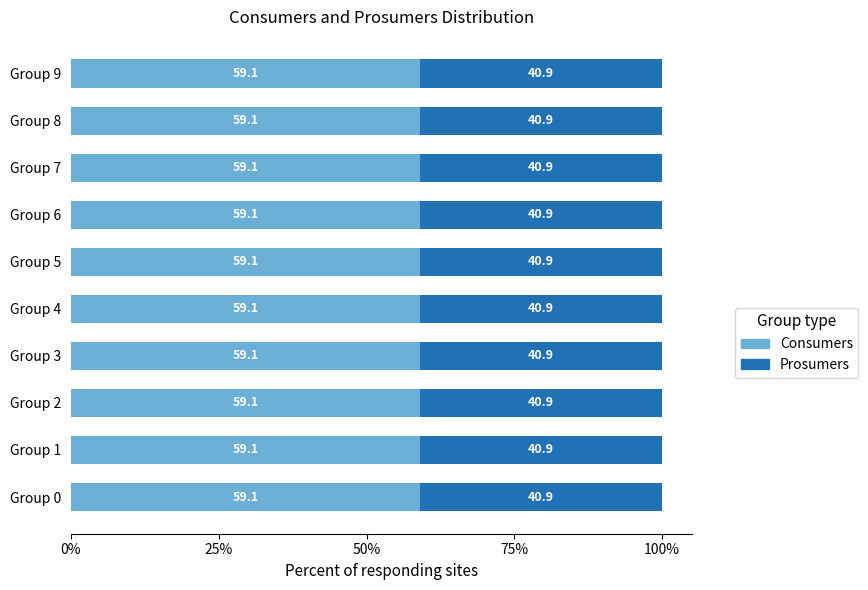

What are all the series names shown in the legend?

Consumers, Prosumers